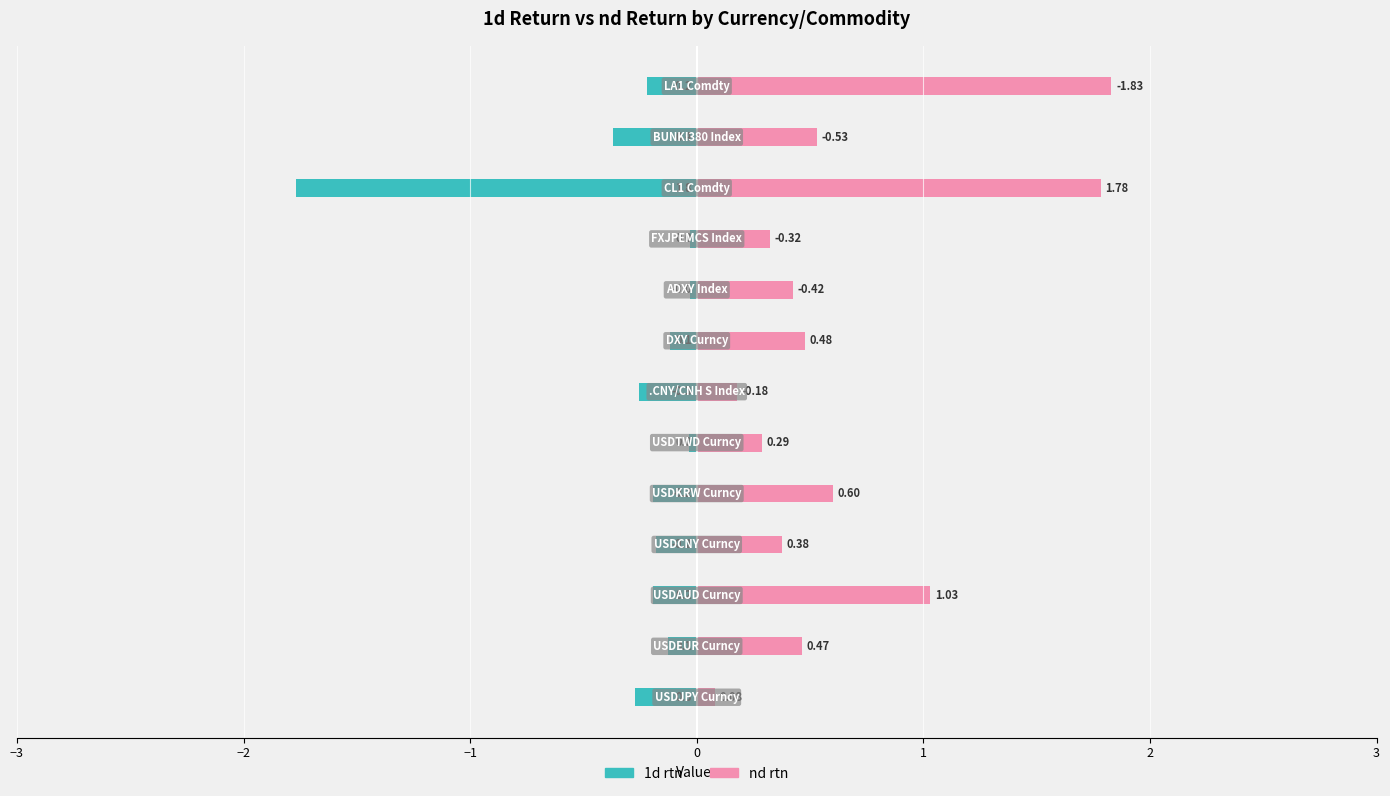

Is it true that nd rtn equals 0.2 at −2?

False